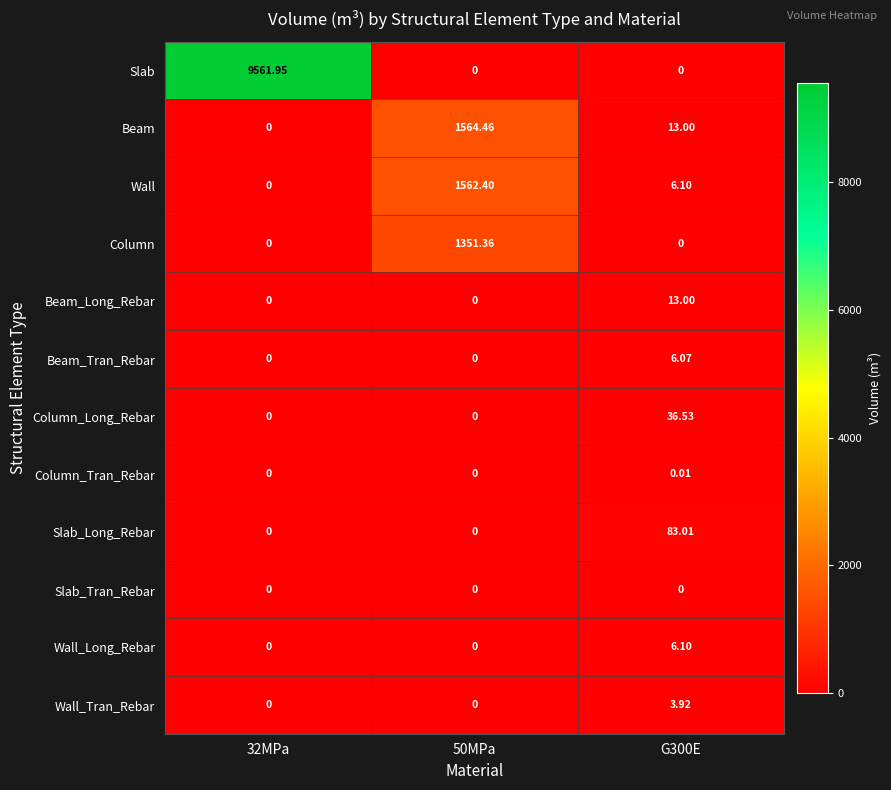

Which series has the widest spread of values?

Slab